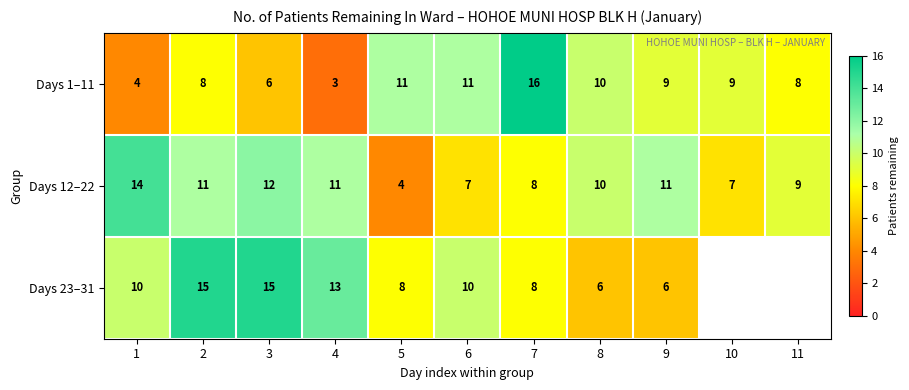

True or false: Days 12–22 has a value of 6.1 at 5.

False